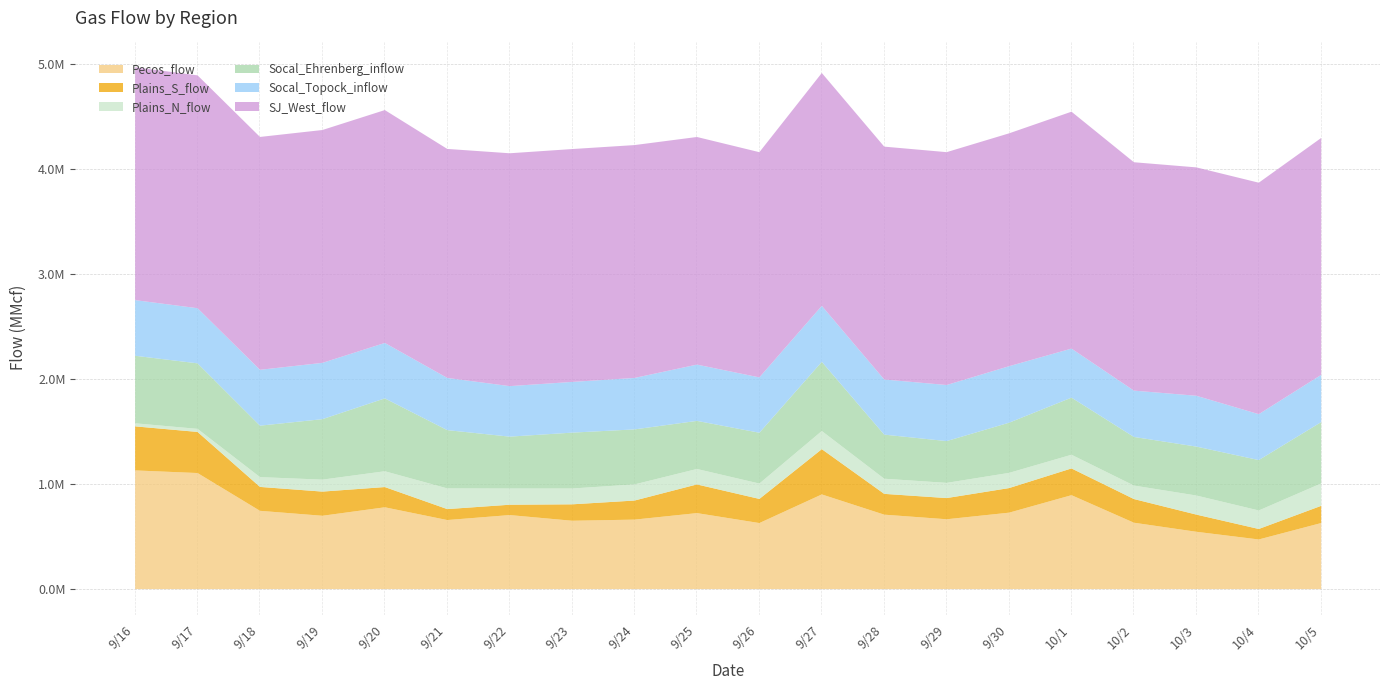

What is the minimum value for Socal_Ehrenberg_inflow?

398000